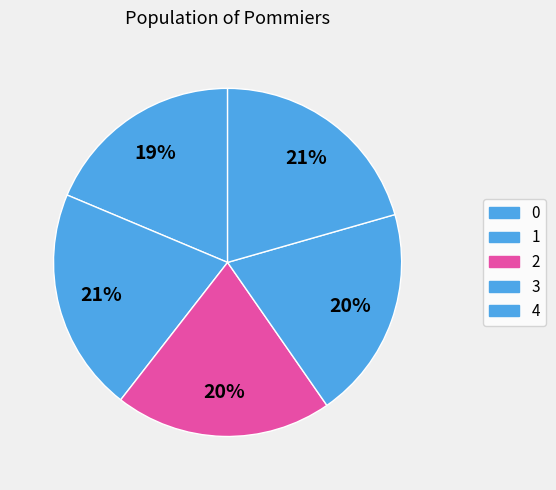

Count the number of slices in the pie.

5